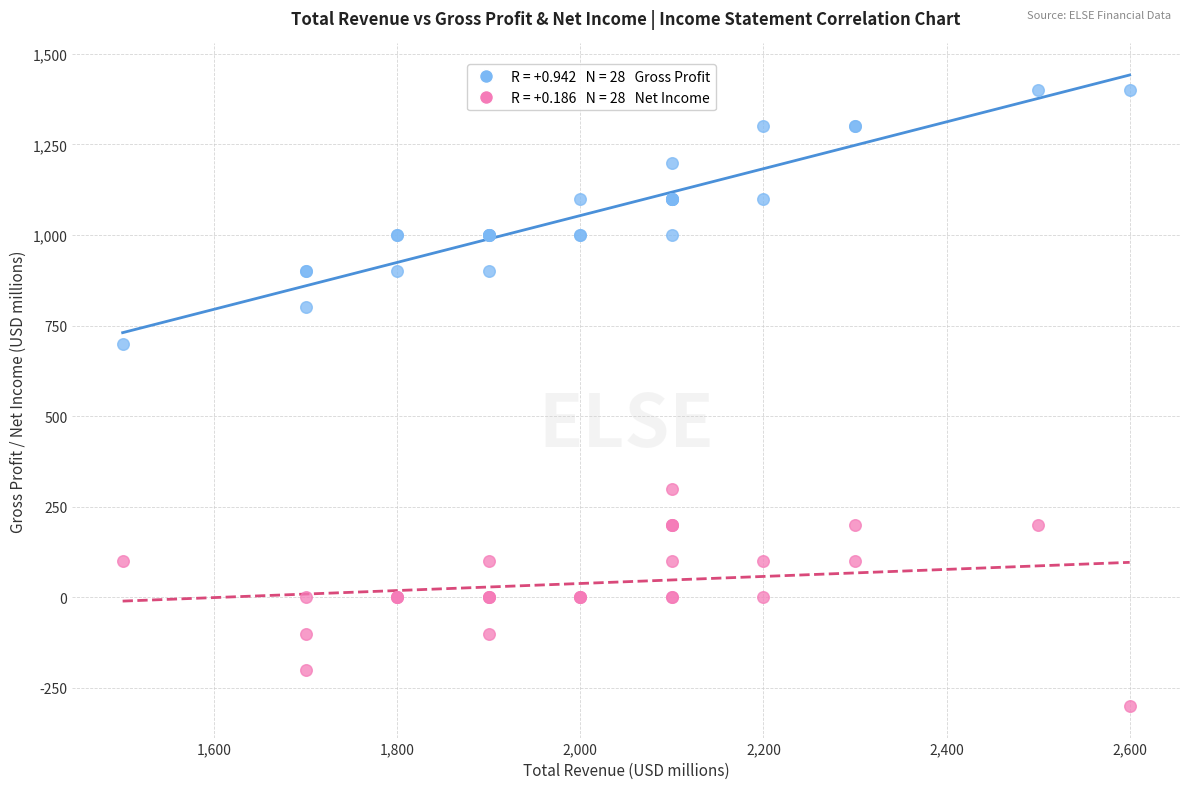

Across all series, what Y value is closest to 550?

700